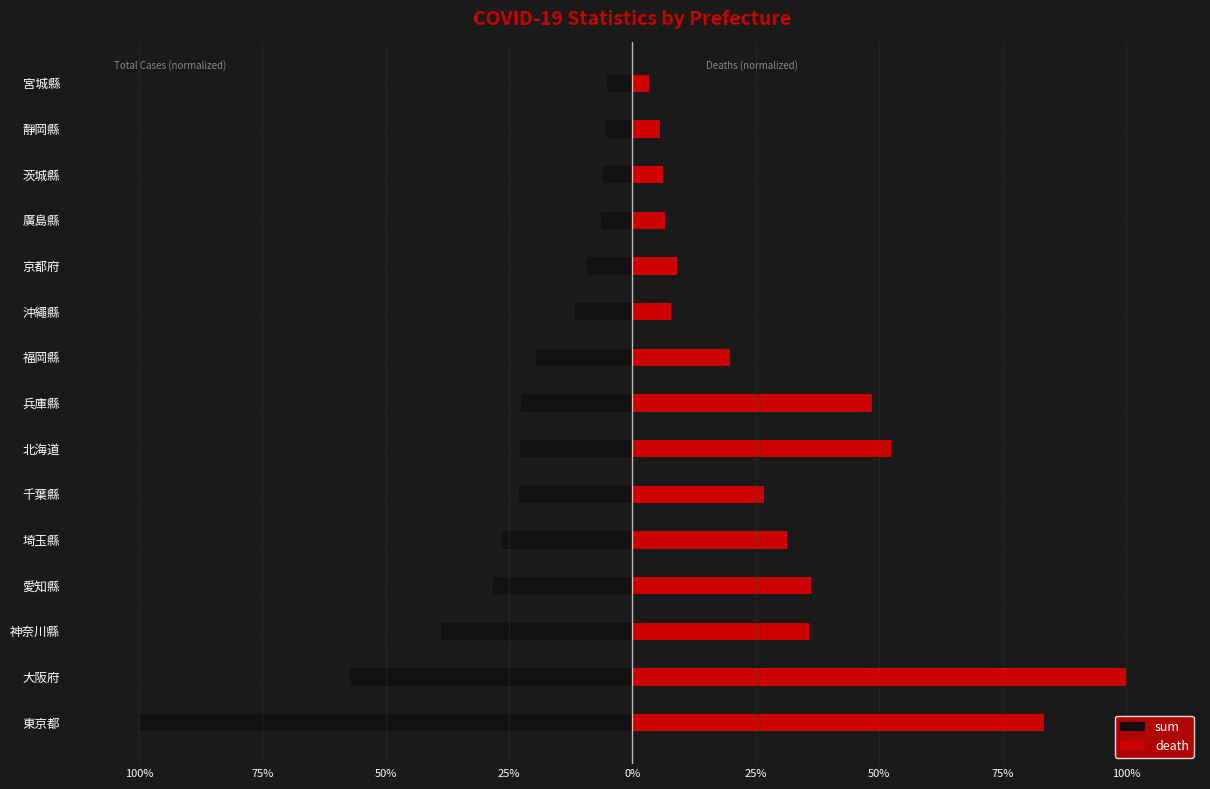

List the series in order of their peak value, highest first.

death, sum